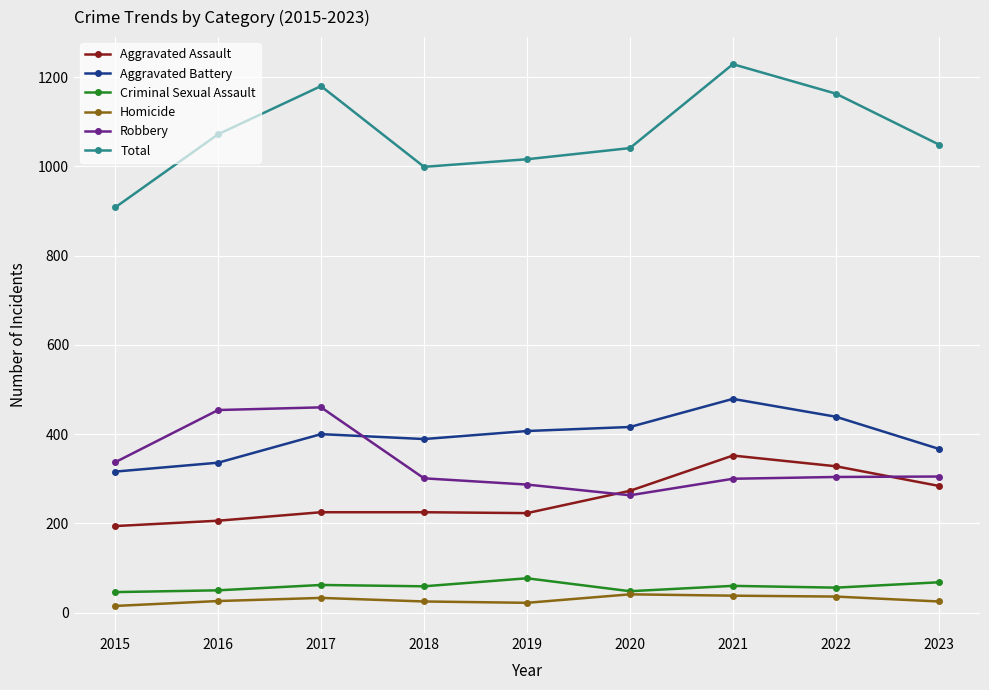

How many values in the Robbery series are below 304?

4